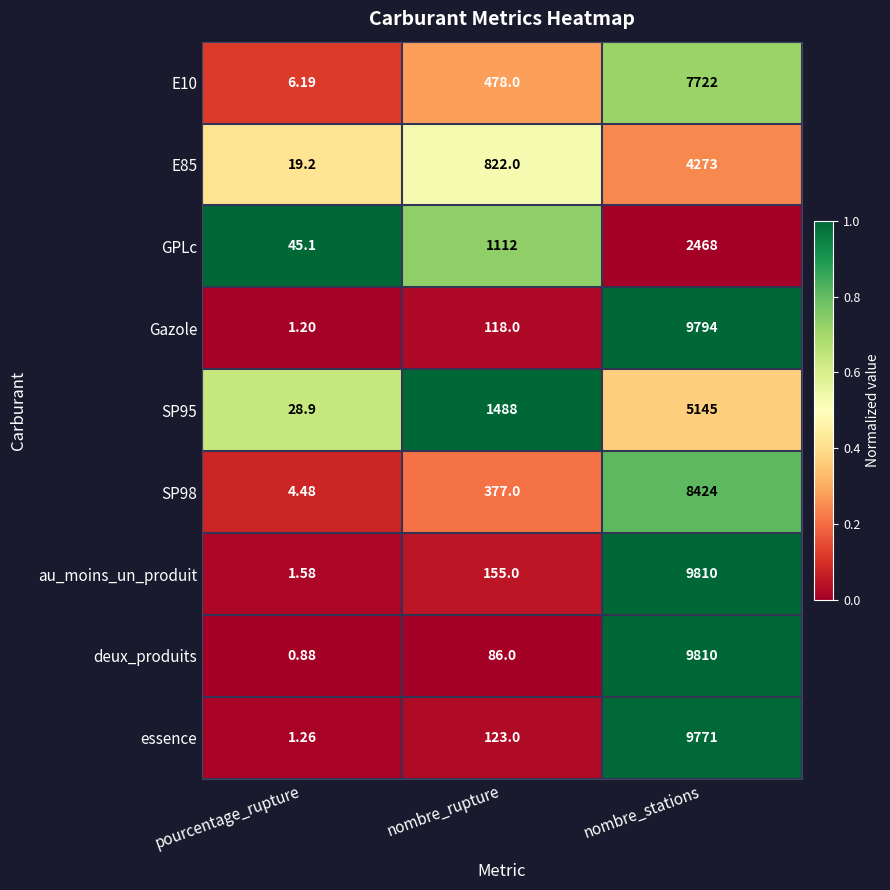

Which category has the highest value in the E10 series?

nombre_stations